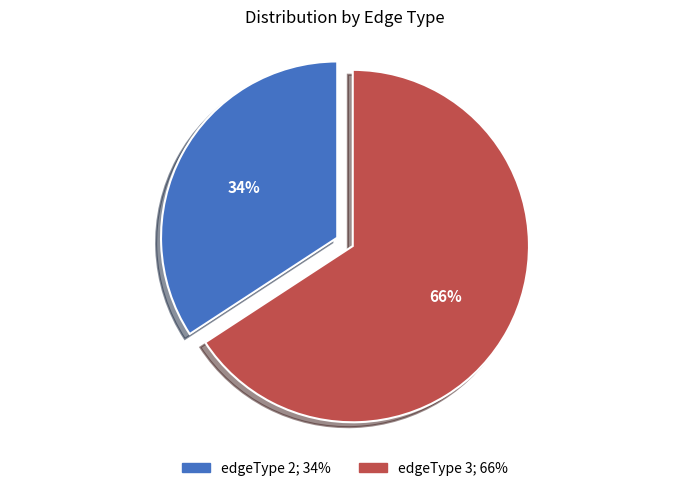

Does edgeType 3 account for over 50% of the chart?

Yes